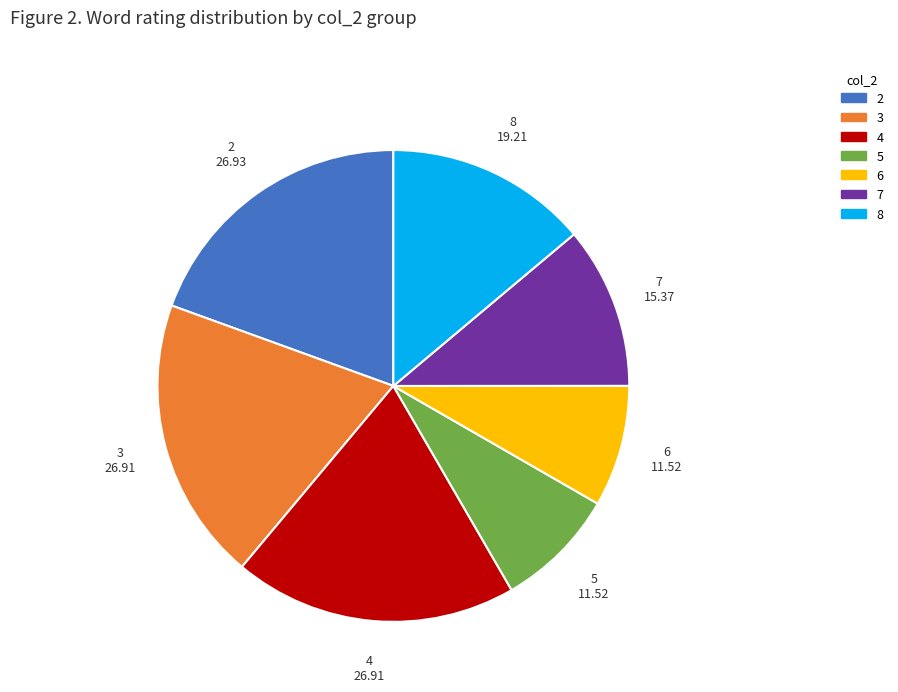

Is there a majority slice in this chart?

No